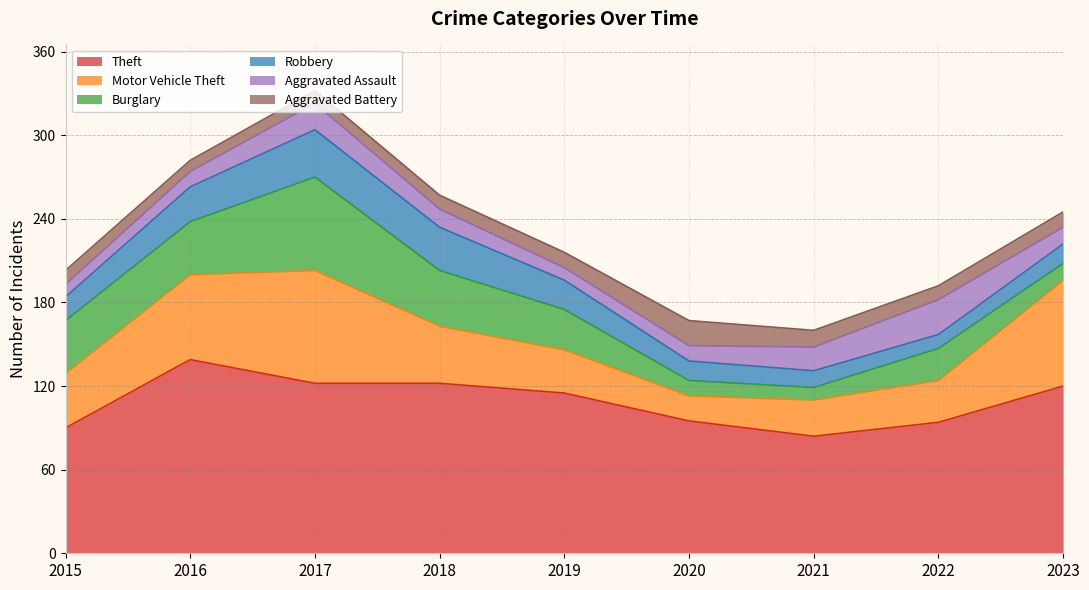

What are all the series names shown in the legend?

Theft, Motor Vehicle Theft, Burglary, Robbery, Aggravated Assault, Aggravated Battery